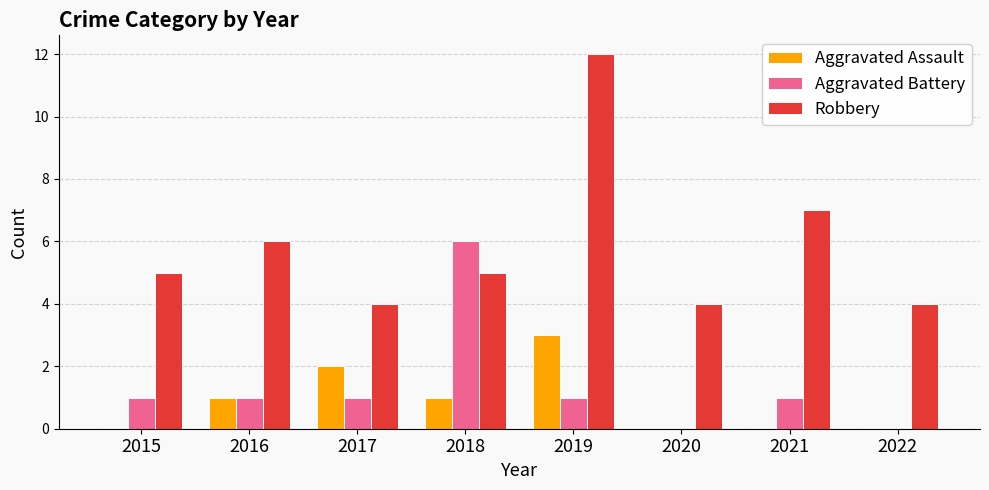

What is the total value across all series at 2017?

7